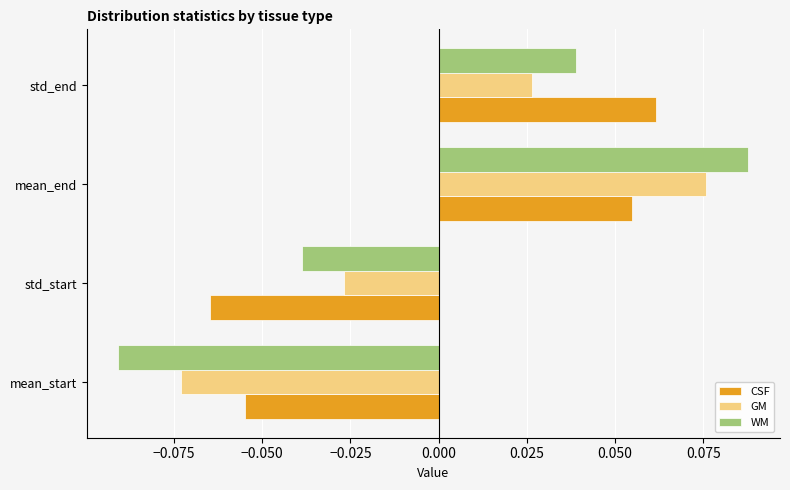

How many data points in WM are less than 0?

2